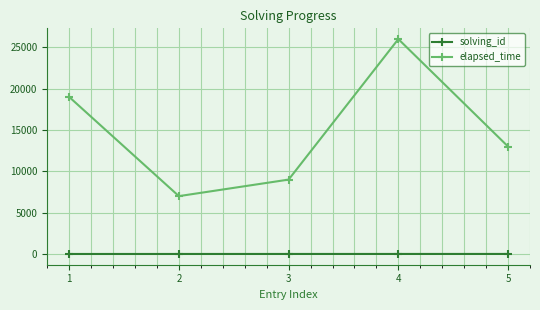

True or false: elapsed_time and solving_id intersect in this chart.

False